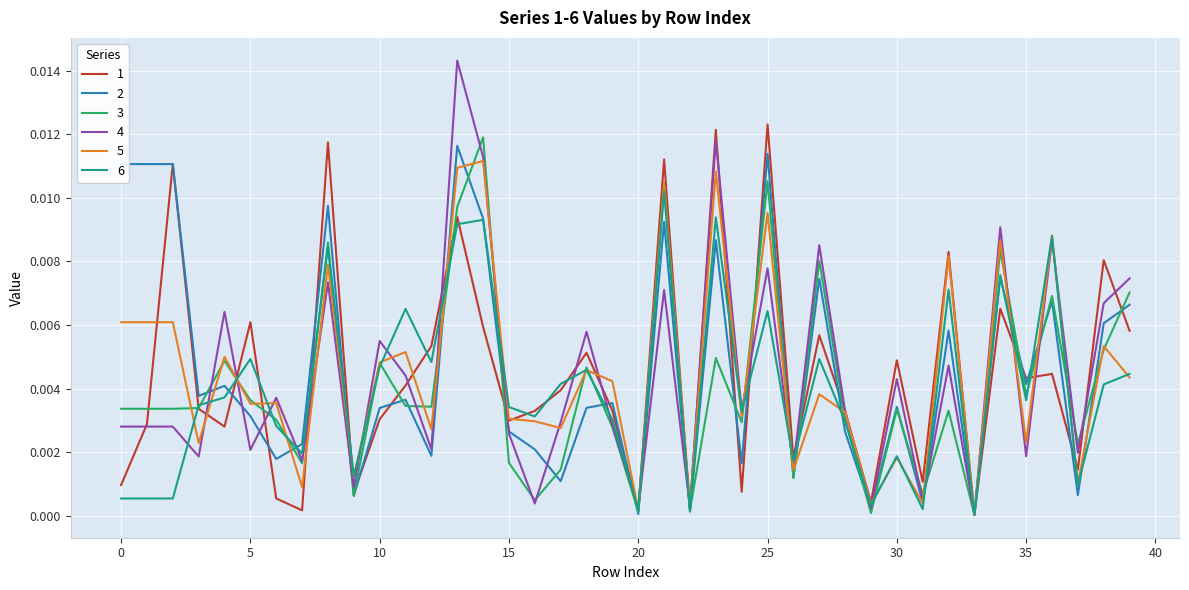

In 3, how many points are higher than both neighbors (excluding endpoints)?

13